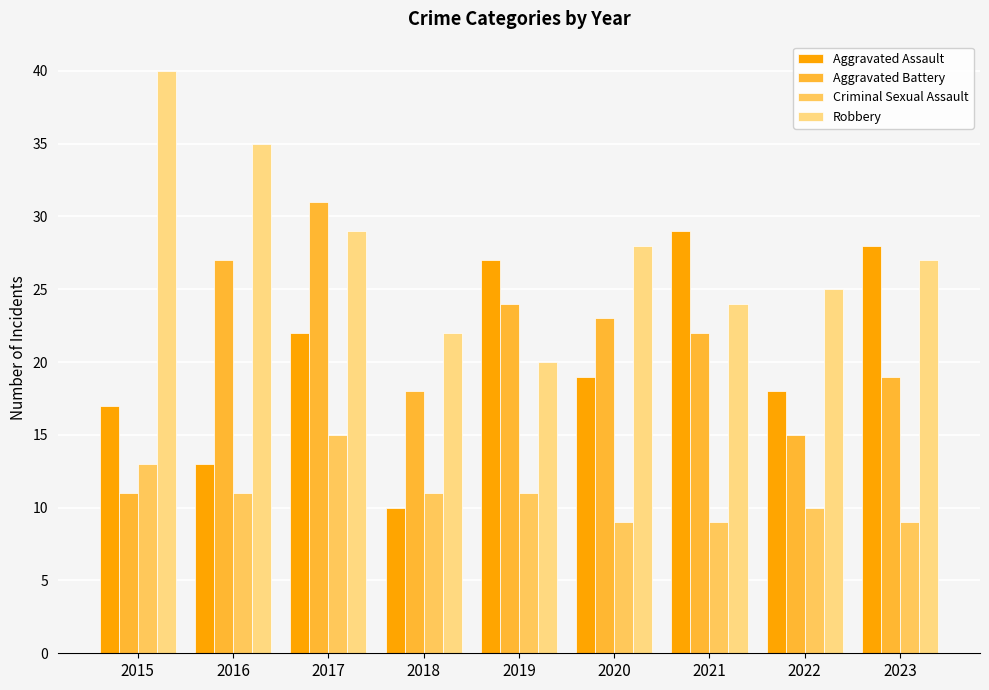

What is the approximate value of Aggravated Assault at 2020?

19